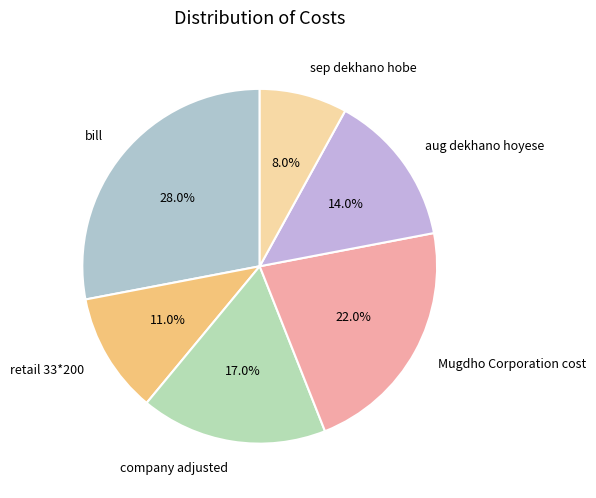

Is the sum of retail 33*200 and company adjusted greater than half?

No